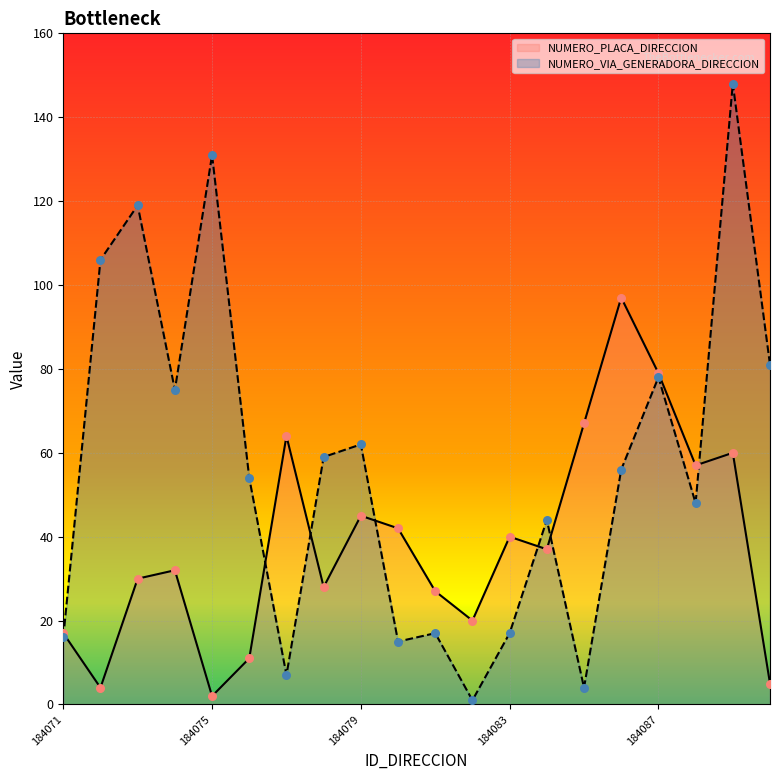

Which series has the widest spread of Y values?

NUMERO_VIA_GENERADORA_DIRECCION